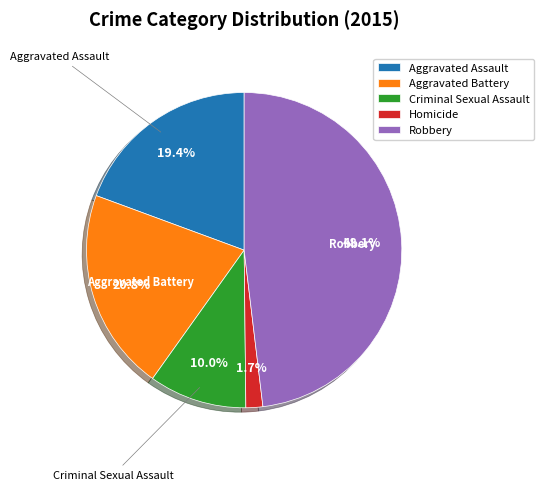

Which has a higher value, Aggravated Assault or Homicide?

Aggravated Assault